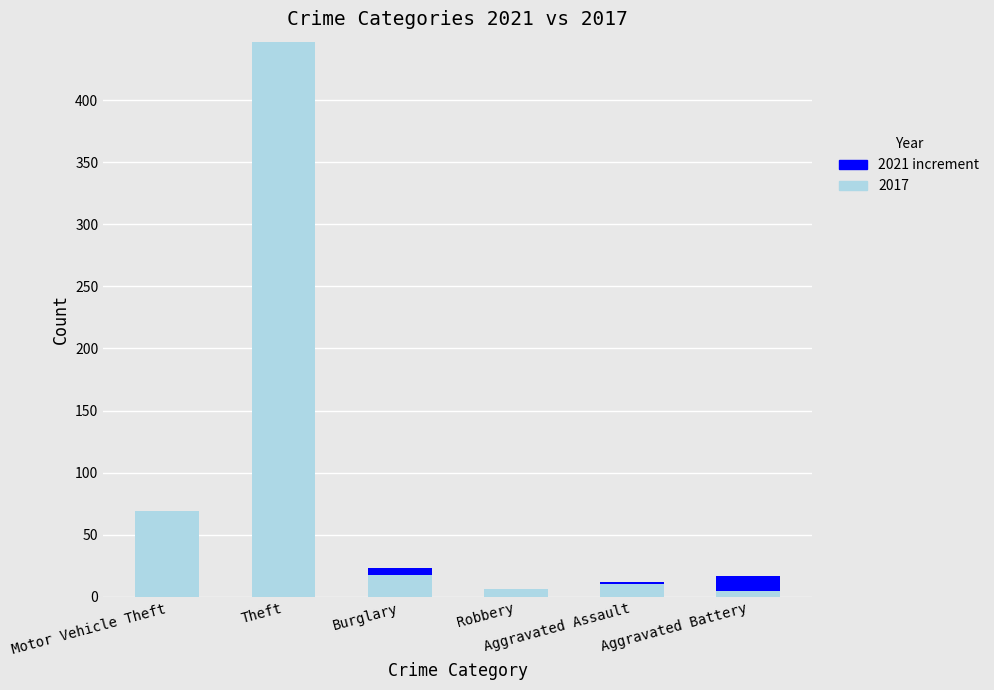

Does the chart contain stacked bars?

Yes